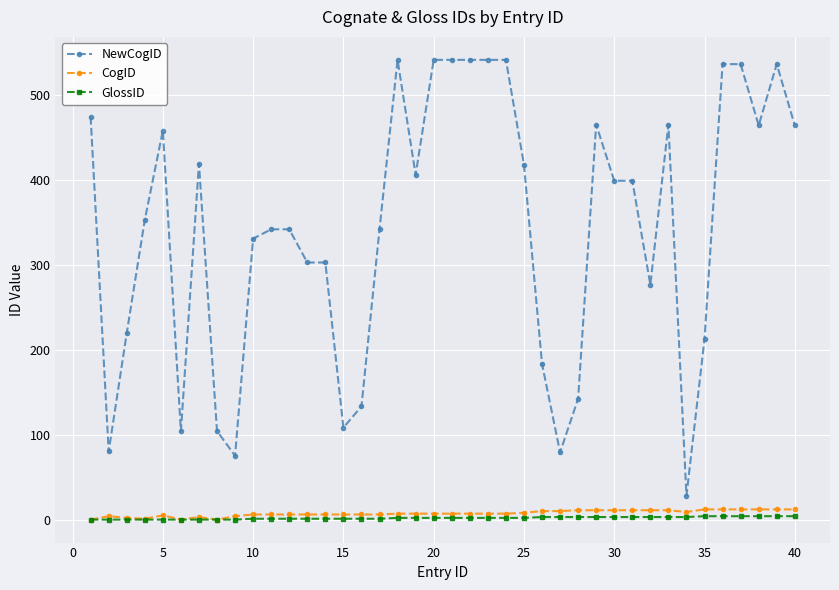

True or false: NewCogID and CogID intersect in this chart.

False